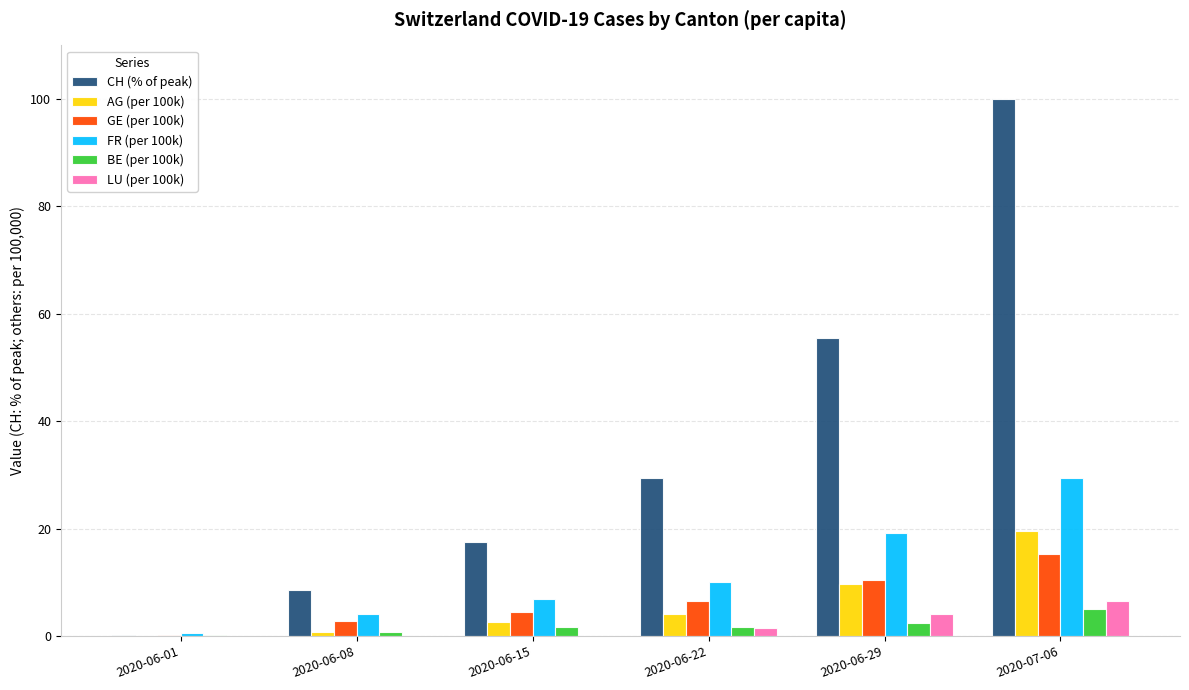

Is it true that CH (% of peak) equals 6.2 at 2020-06-15?

False